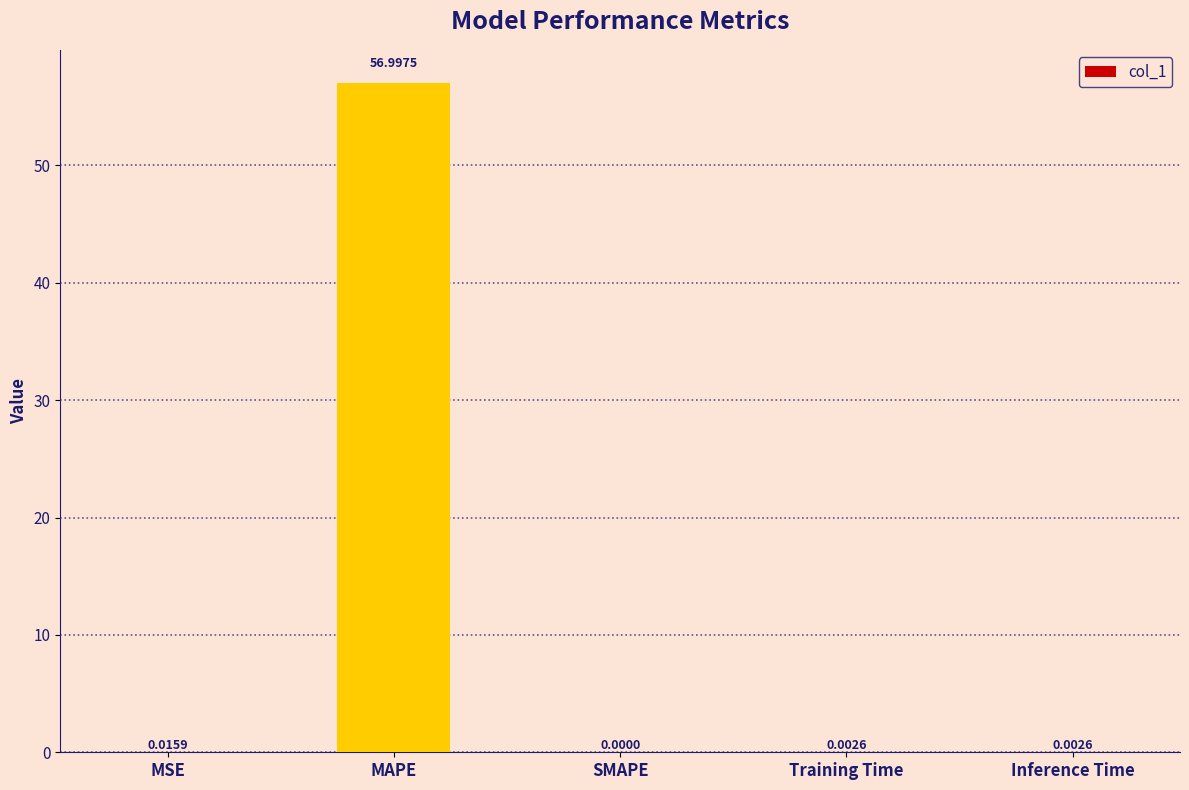

What is the sum of all values?

57.0